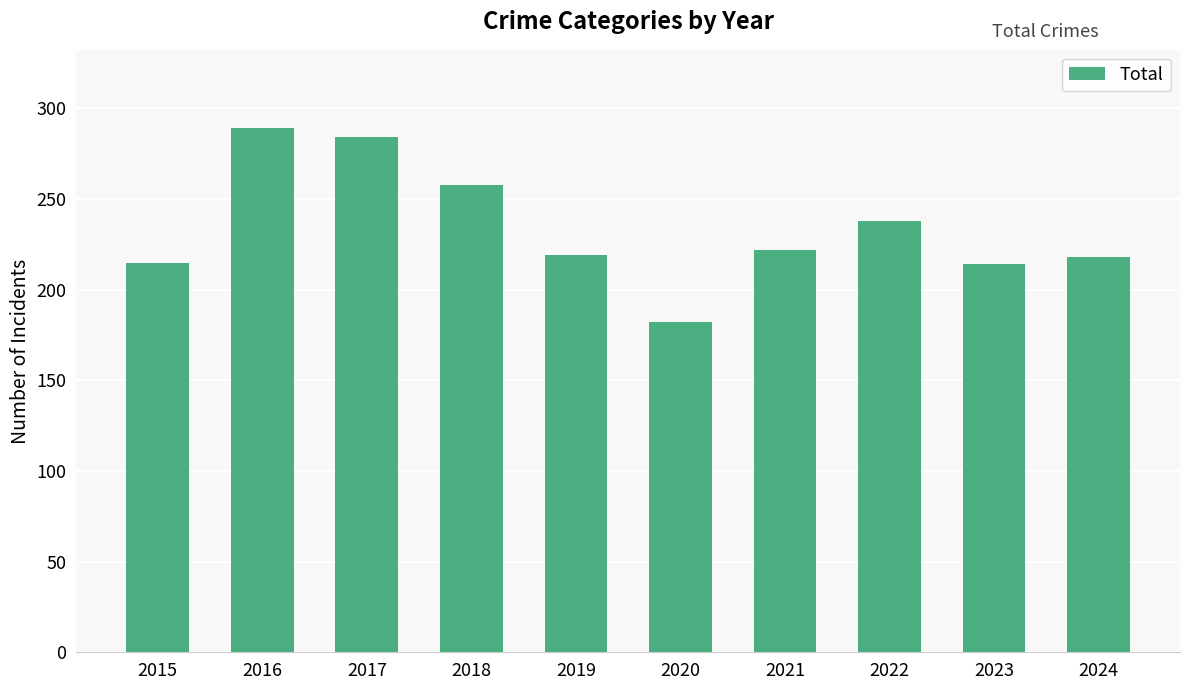

Where does the data first go above 222?

2016